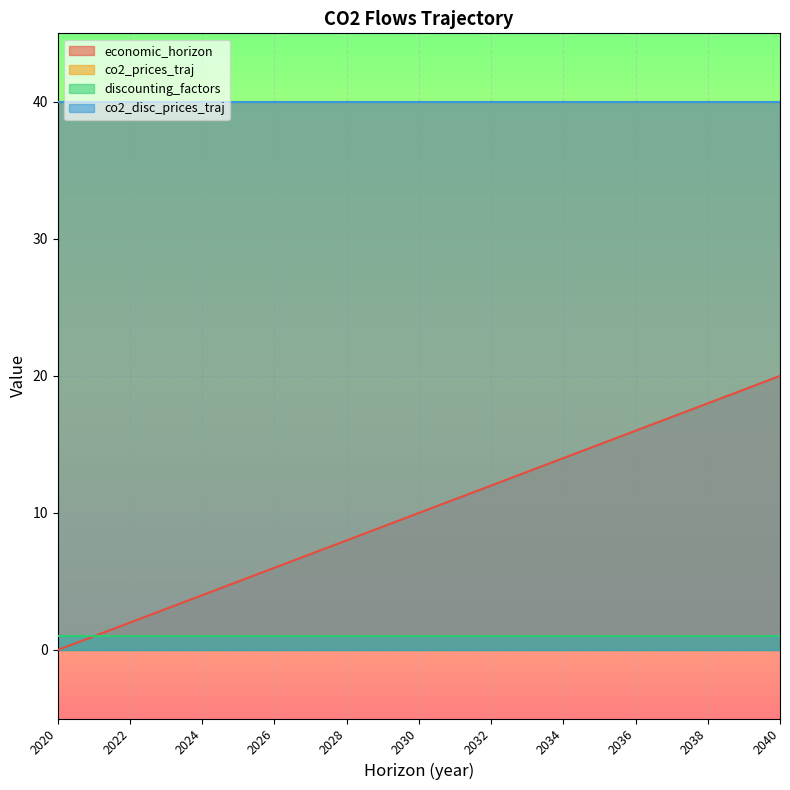

Between 2029 and 2030, which series saw the biggest shift?

economic_horizon